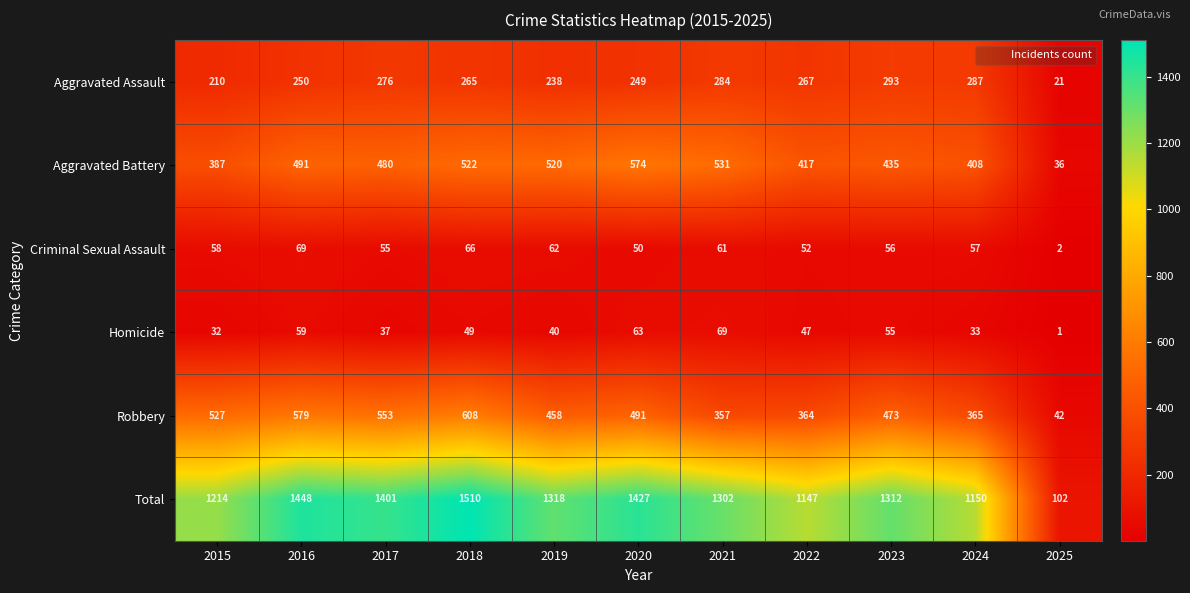

What is the minimum value shown in the chart?

1